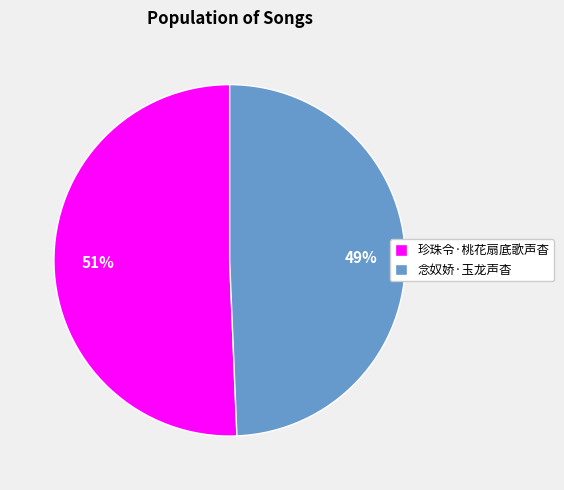

How many segments does this pie chart have?

2